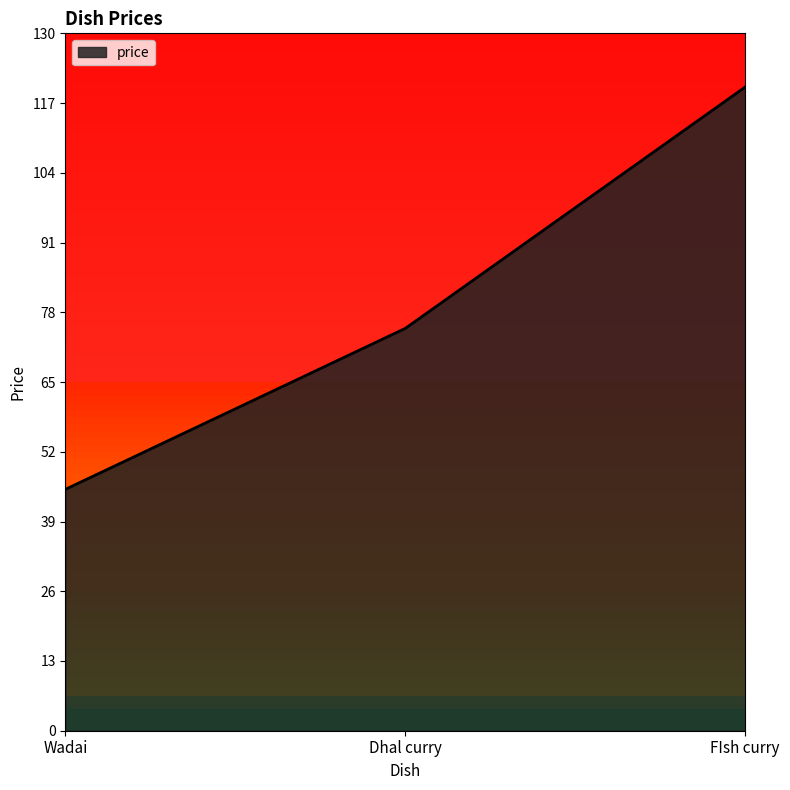

What is the difference between the values at Dhal curry and FIsh curry?

45